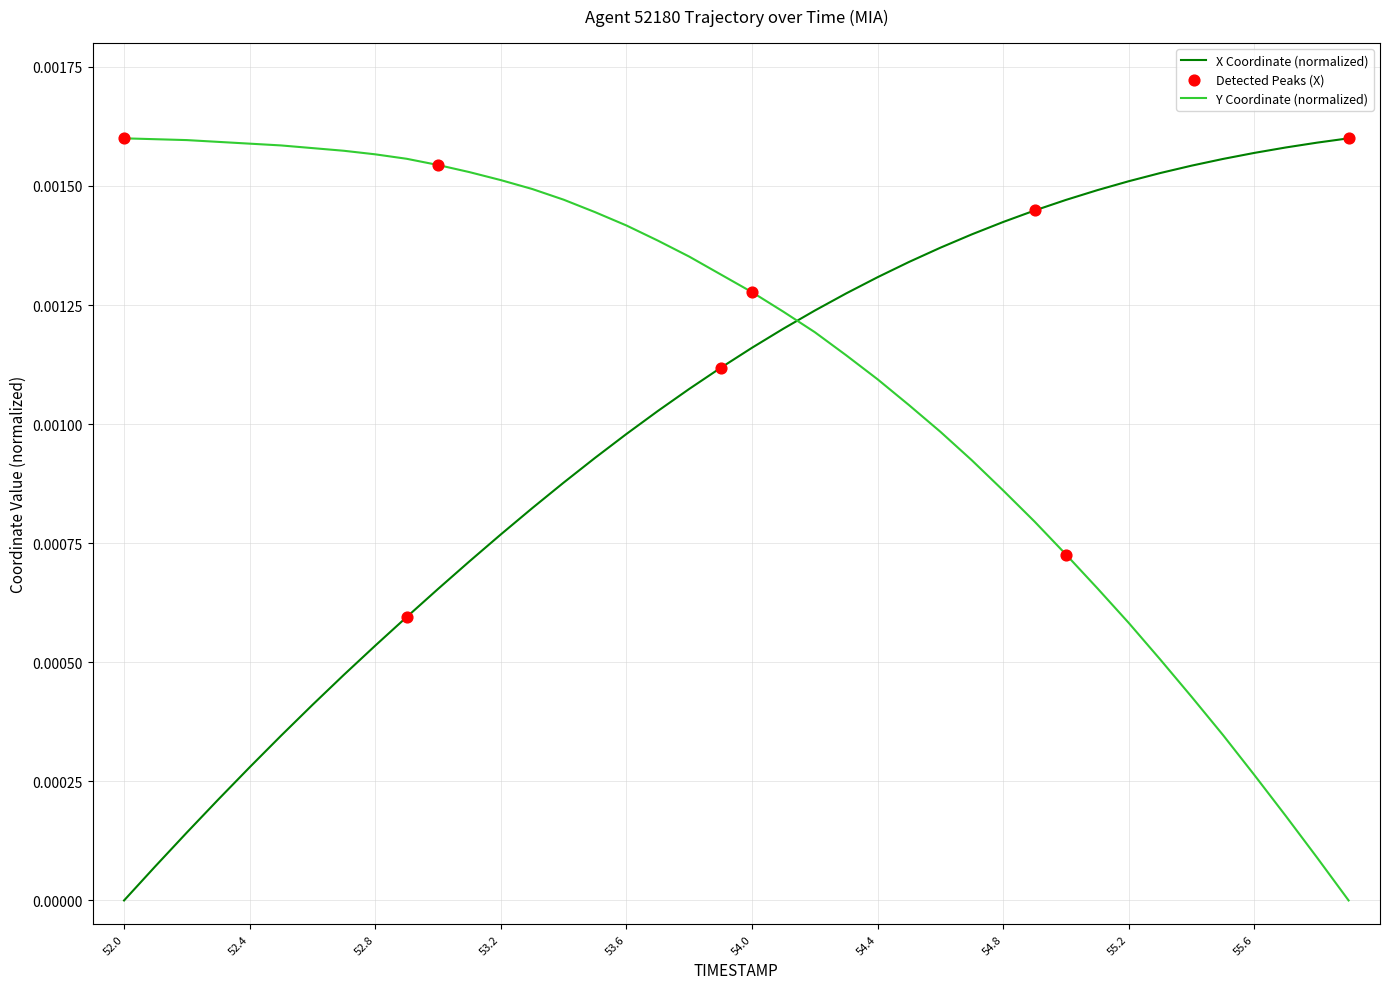

List the series in order of their overall mean, highest first.

Y Coordinate (normalized), X Coordinate (normalized)